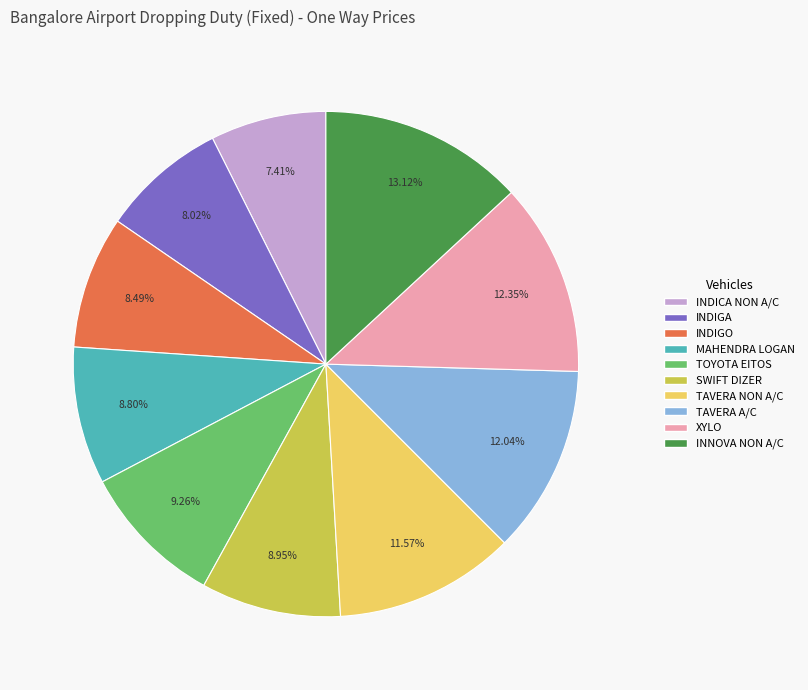

Does any single category account for the majority?

No